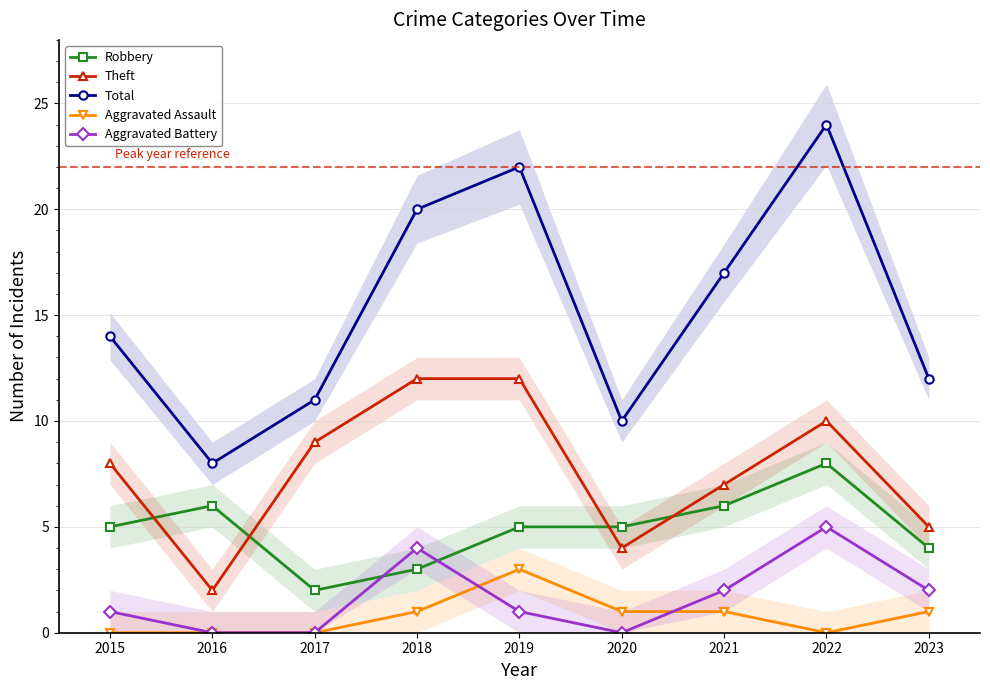

How many values in the Aggravated Battery series are below 1?

3